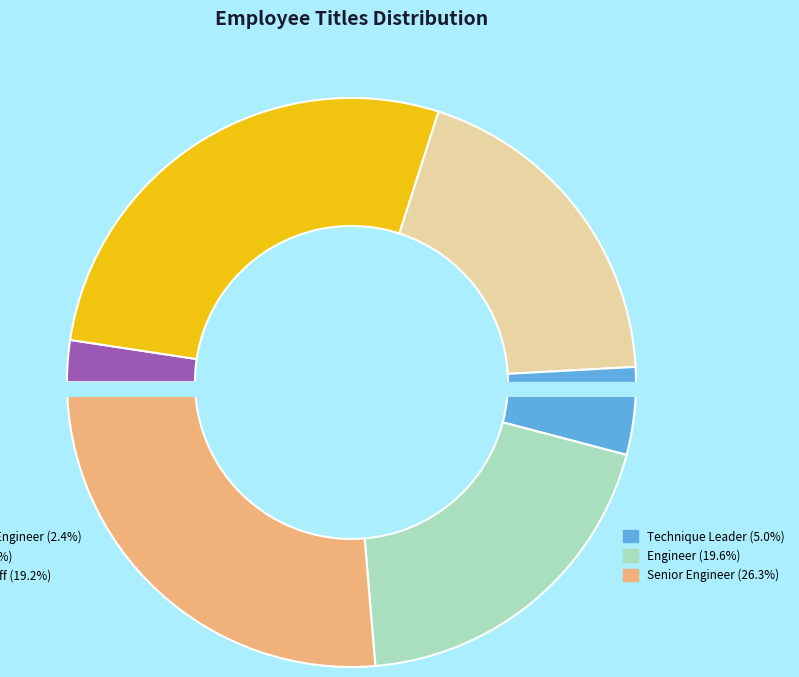

To the nearest percent, what is the combined percentage of Technique Leader and Engineer?

25%